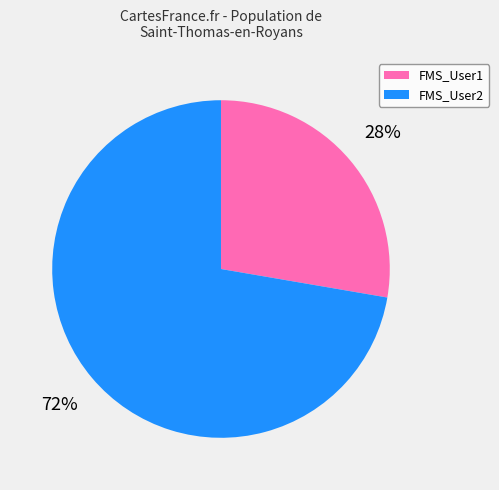

To the nearest percent, what is the combined percentage of FMS_User1 and FMS_User2?

100%